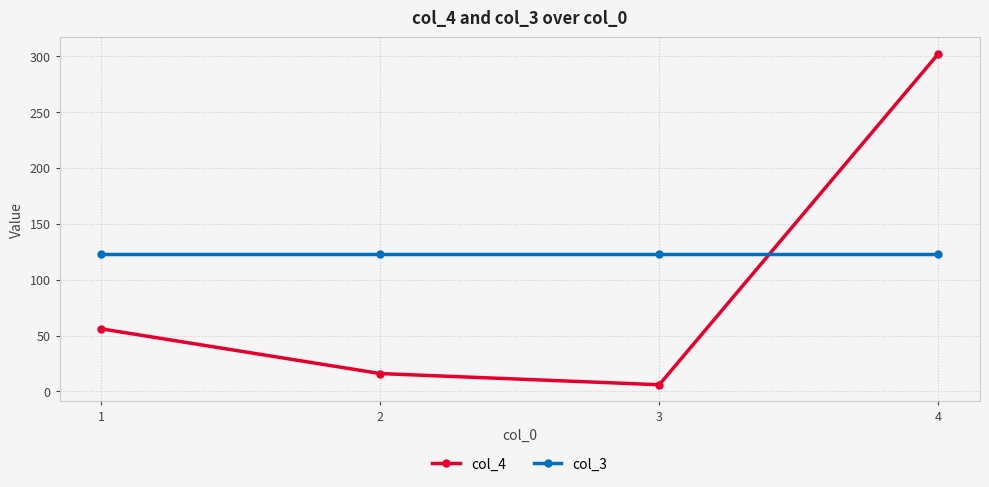

Which series has the widest spread of values?

col_4